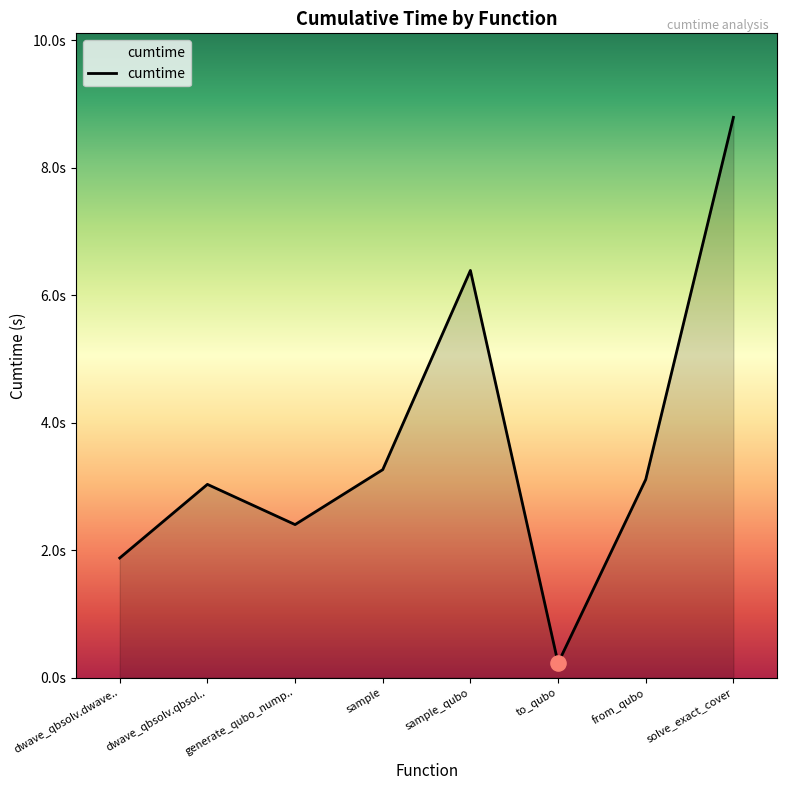

What is the change in value from sample to from_qubo?

-0.2